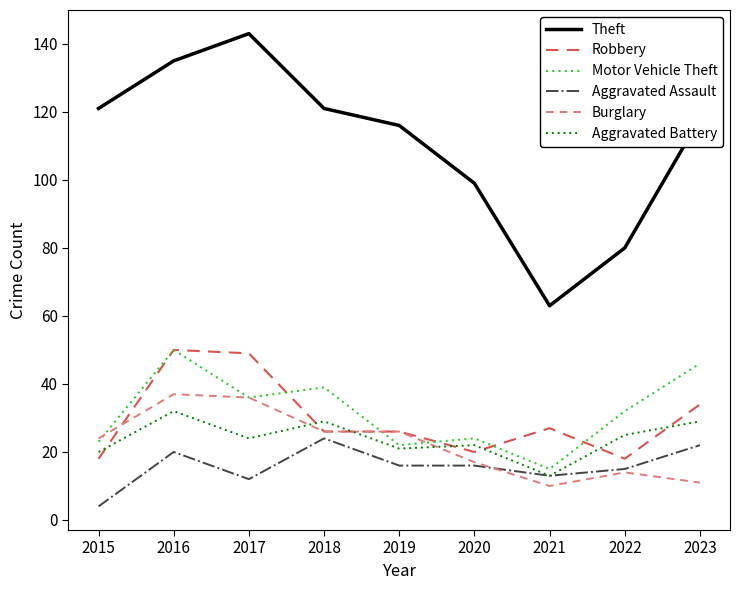

What is the spread (max minus min) of values at 2020?

83